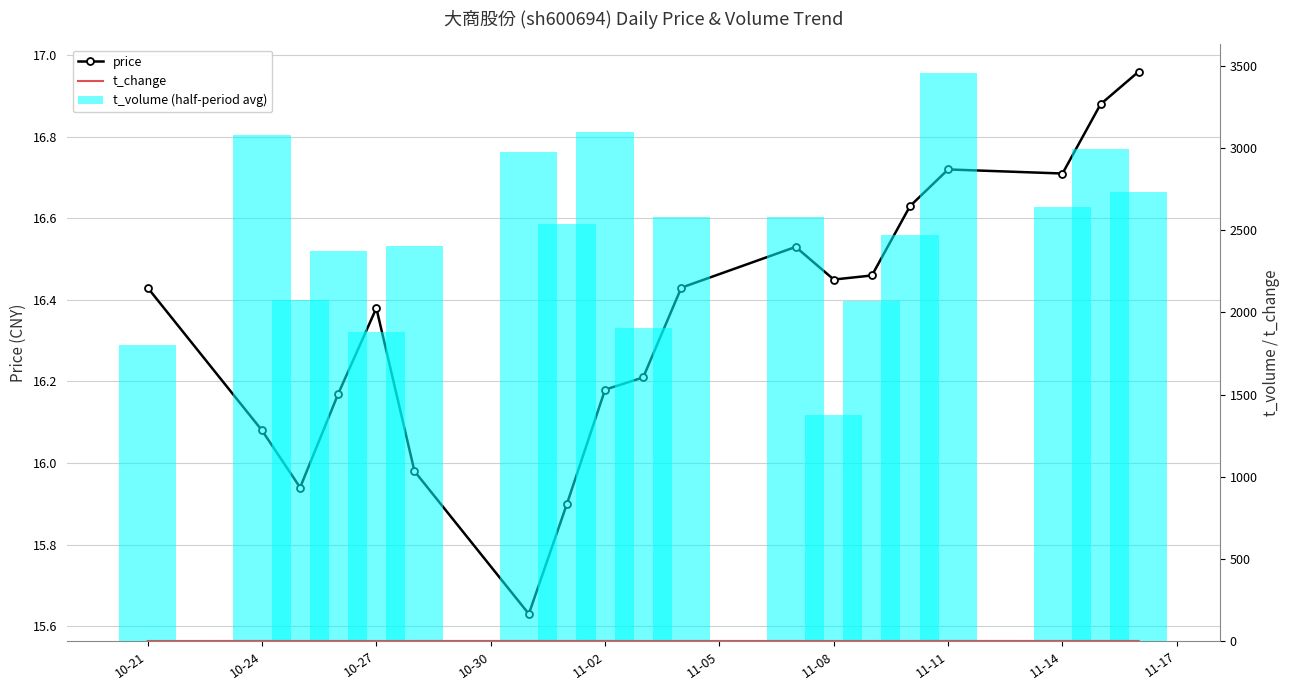

Which series has the largest range (max minus min)?

t_volume (half-period avg)